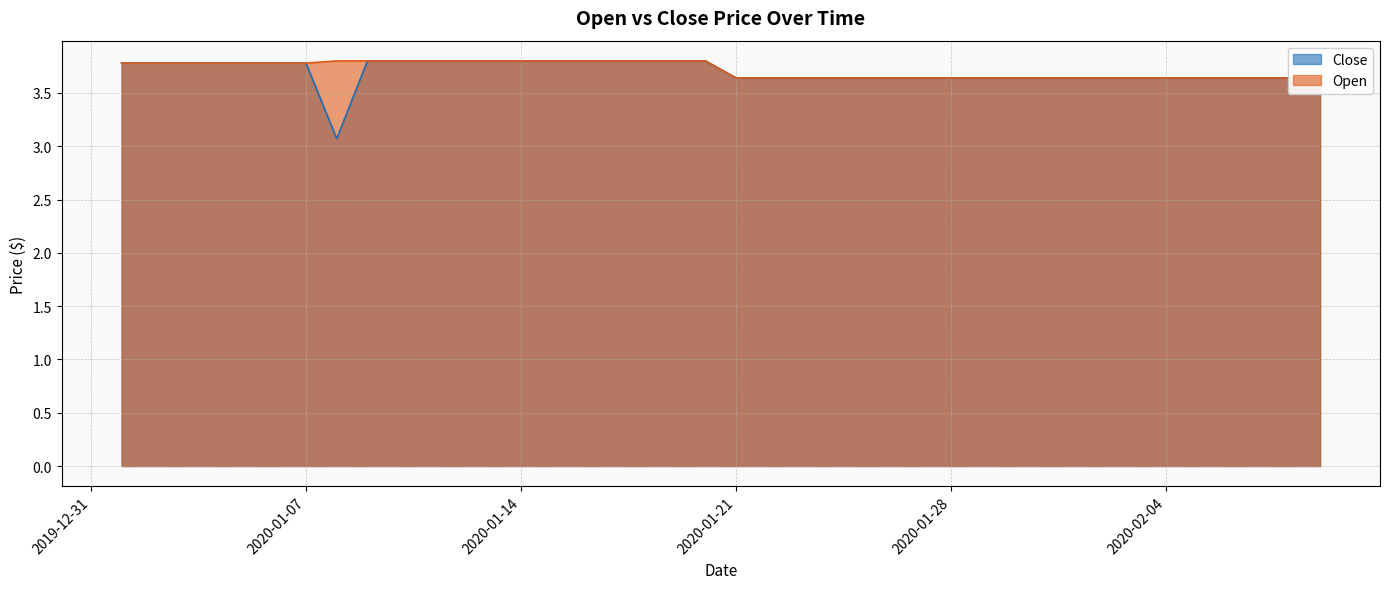

The value of Close at 2020-02-05 is 3.6. True or false?

True